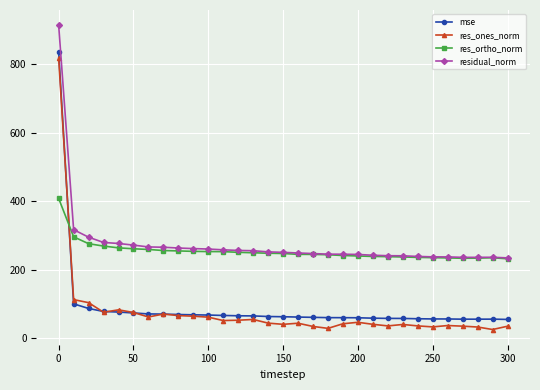

What is the difference between the maximum and minimum values in the mse series?

781.0